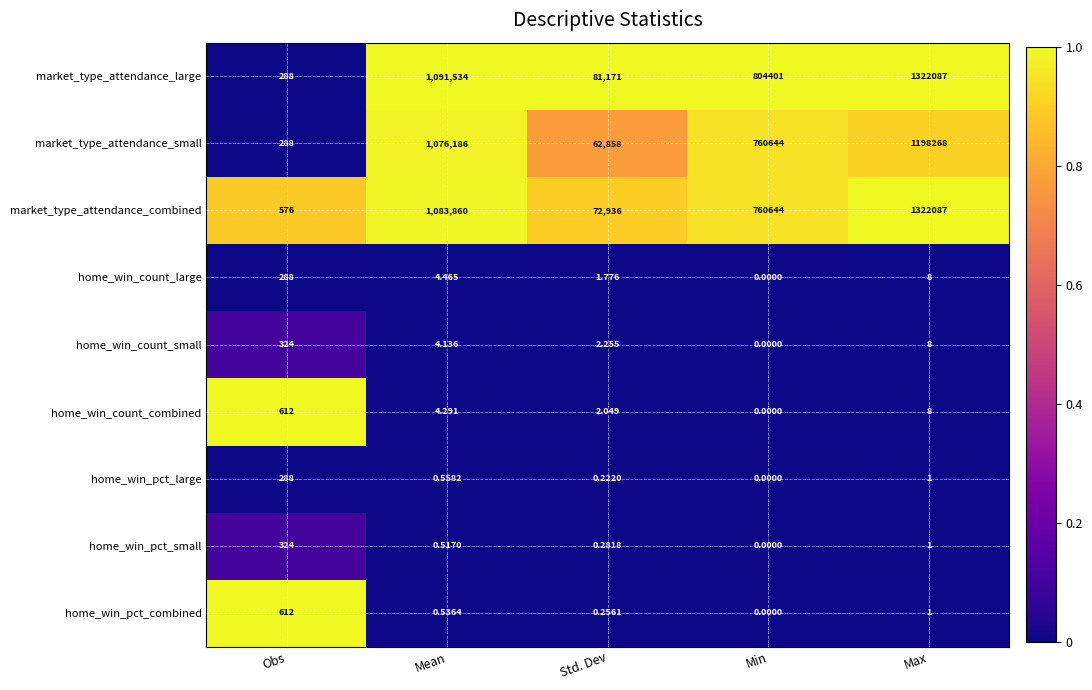

At Mean, list the series in order from smallest to largest.

home_win_pct_small, home_win_pct_combined, home_win_pct_large, home_win_count_small, home_win_count_combined, home_win_count_large, market_type_attendance_small, market_type_attendance_combined, market_type_attendance_large